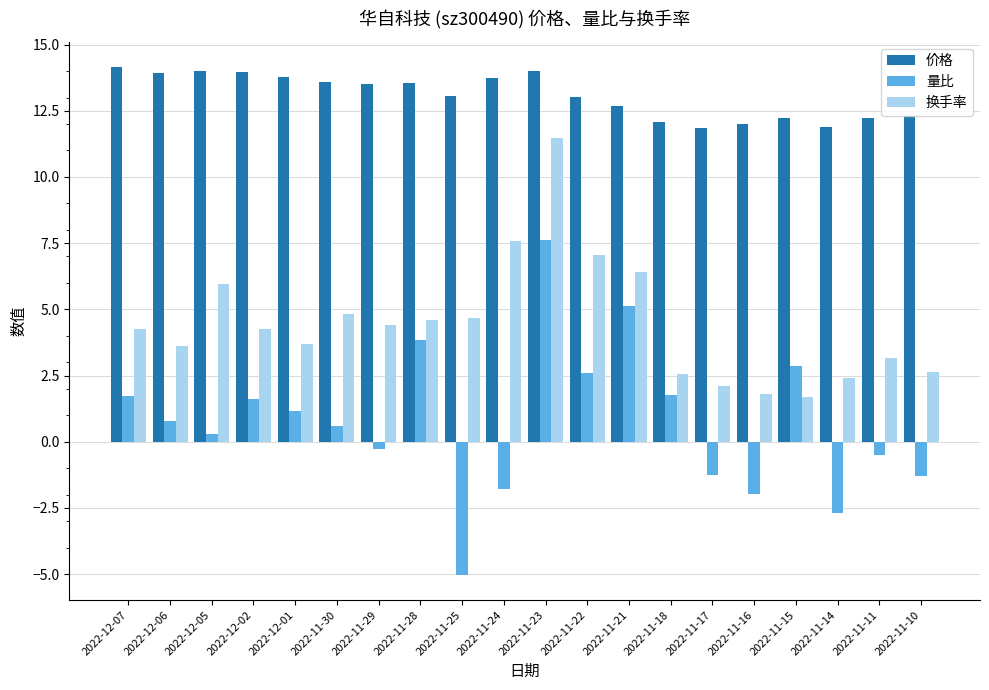

Rank the series by their average value, from highest to lowest.

价格, 换手率, 量比